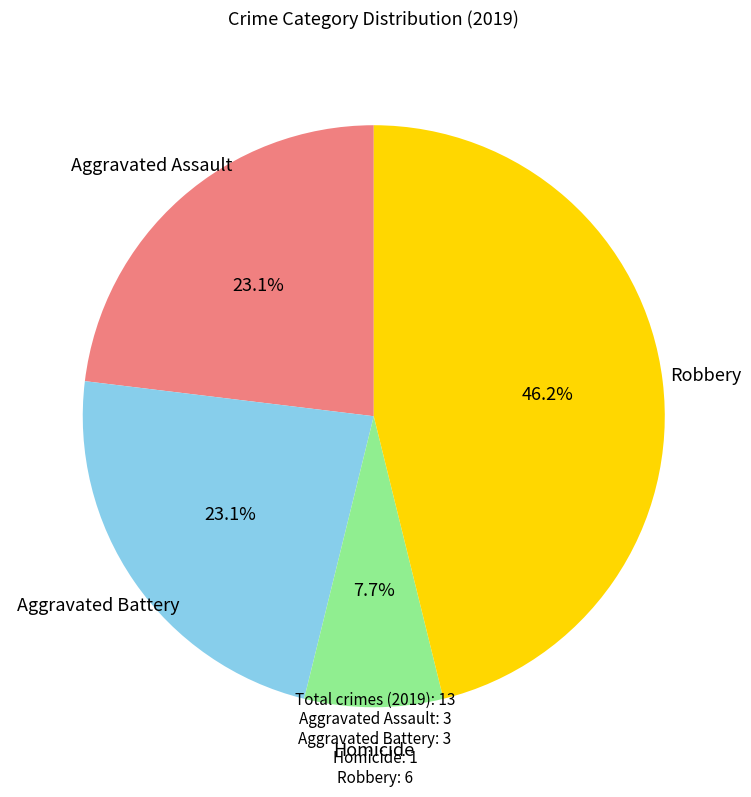

Is there a majority slice in this chart?

No